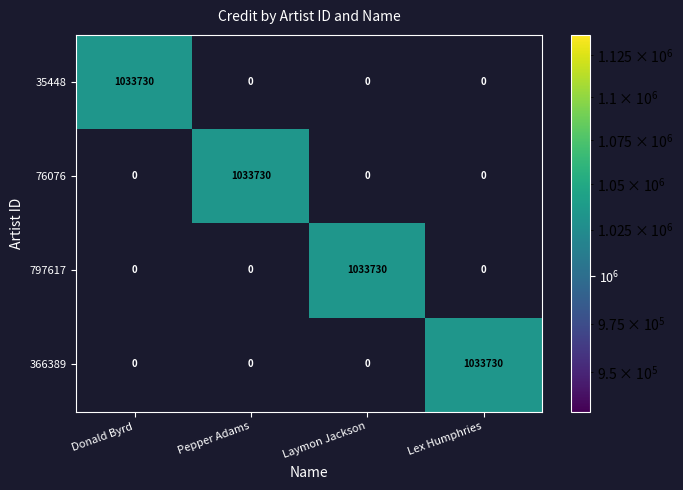

Is it true that 76076 equals 476201 at Laymon Jackson?

False